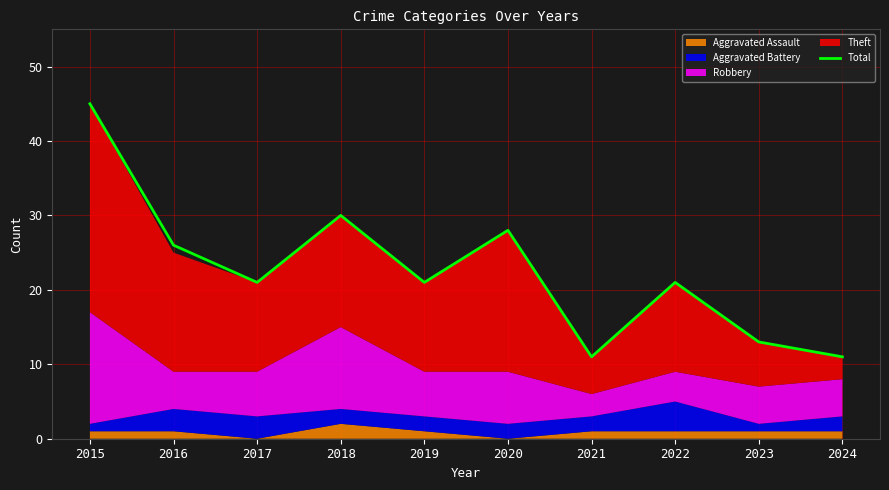

Reading left to right, transcribe all the data shown in this chart.

45	26	21	30	21	28	11	21	13	11